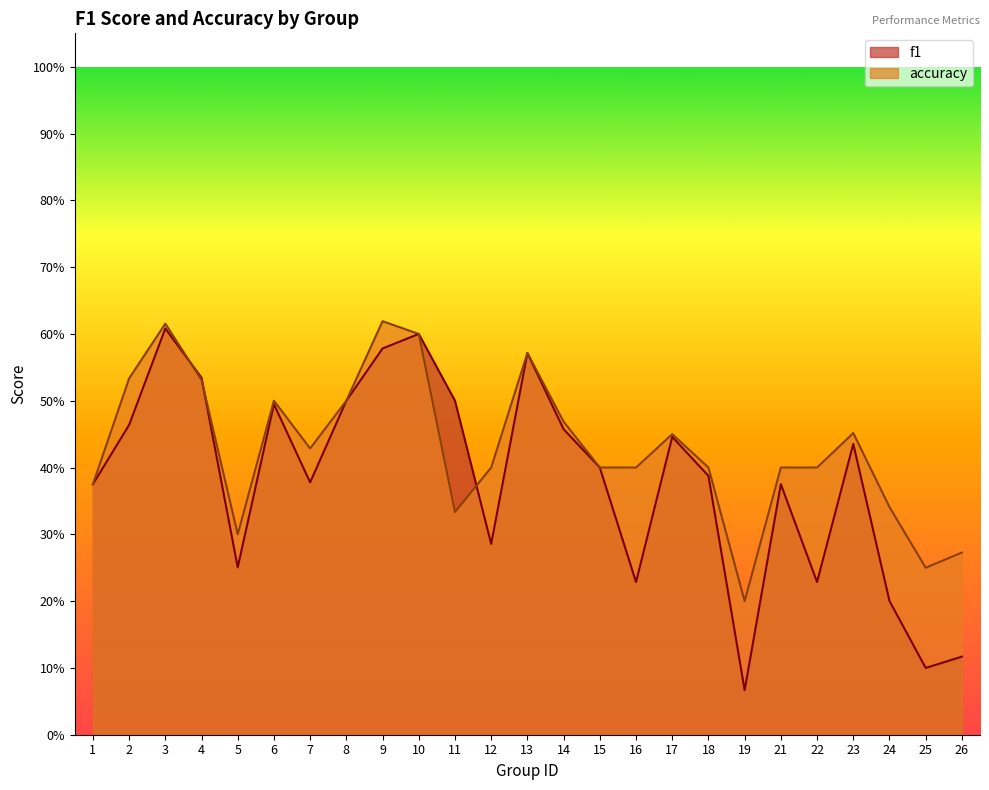

After their last crossing, which series has the higher values: accuracy or f1?

accuracy